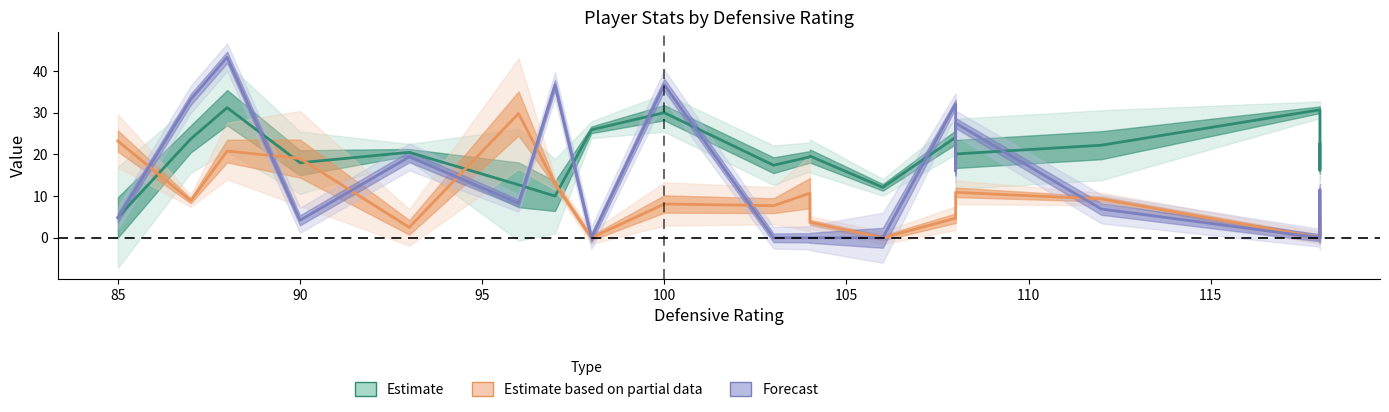

What is the difference between the maximum and minimum values in the Forecast series?

43.3